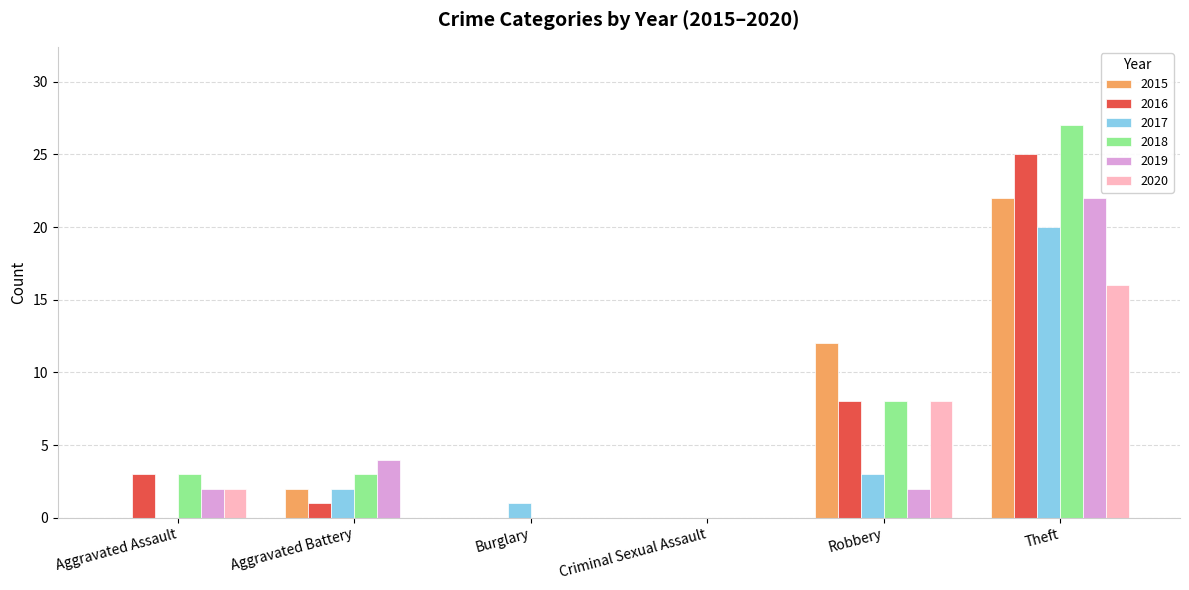

Reading left to right, what are all the values shown in this chart?

2015: Aggravated Assault=0	Aggravated Battery=2	Burglary=0	Criminal Sexual Assault=0	Robbery=12	Theft=22
2016: Aggravated Assault=3	Aggravated Battery=1	Burglary=0	Criminal Sexual Assault=0	Robbery=8	Theft=25
2017: Aggravated Assault=0	Aggravated Battery=2	Burglary=1	Criminal Sexual Assault=0	Robbery=3	Theft=20
2018: Aggravated Assault=3	Aggravated Battery=3	Burglary=0	Criminal Sexual Assault=0	Robbery=8	Theft=27
2019: Aggravated Assault=2	Aggravated Battery=4	Burglary=0	Criminal Sexual Assault=0	Robbery=2	Theft=22
2020: Aggravated Assault=2	Aggravated Battery=0	Burglary=0	Criminal Sexual Assault=0	Robbery=8	Theft=16